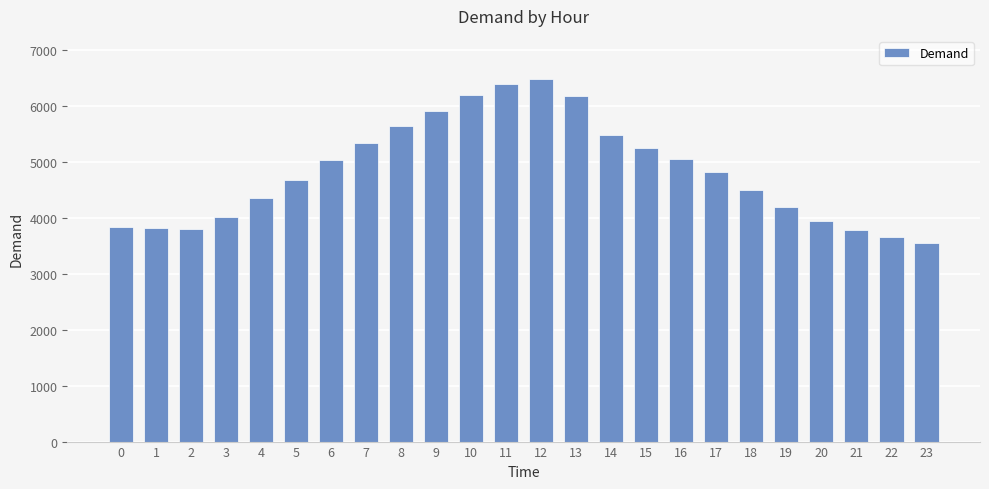

Approximately how many times larger is the value at 12 compared to 4?

1.5